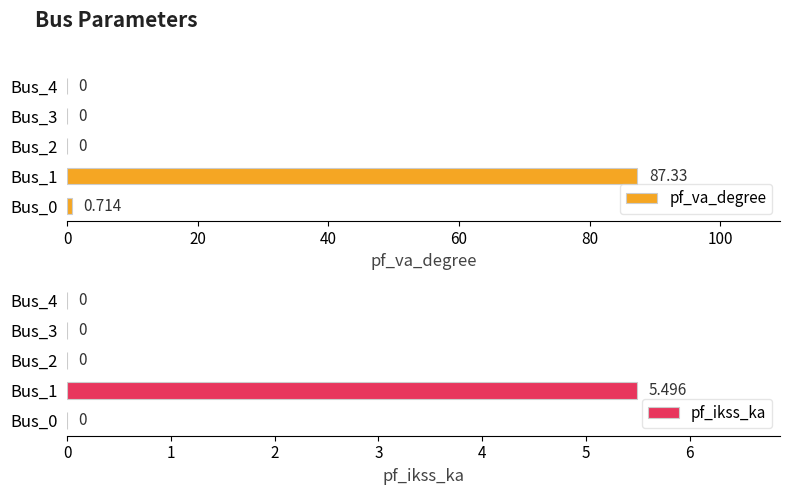

Which series has the largest total across all categories?

pf_va_degree